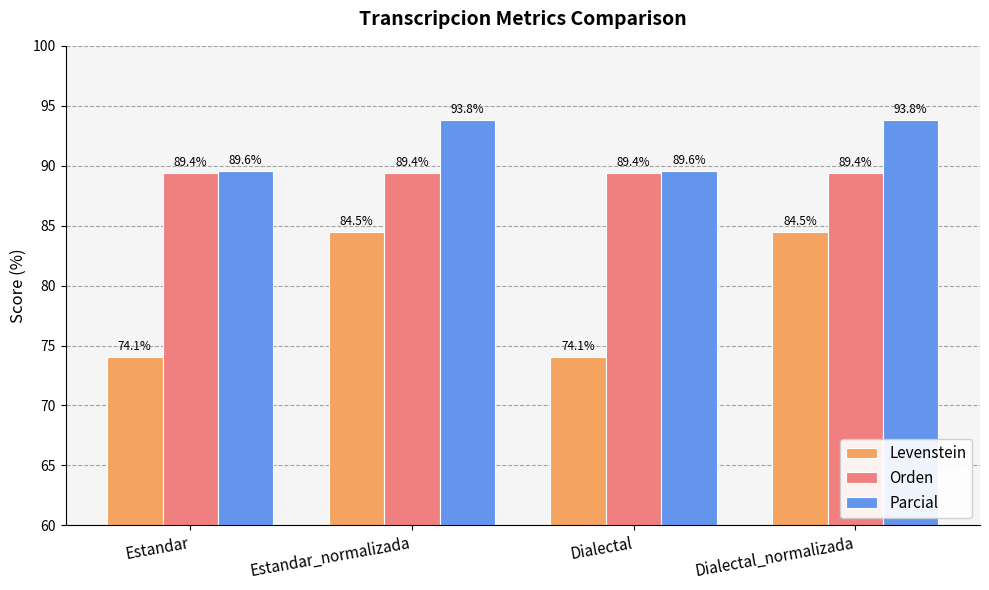

Read the Levenstein value at Dialectal_normalizada.

84.5